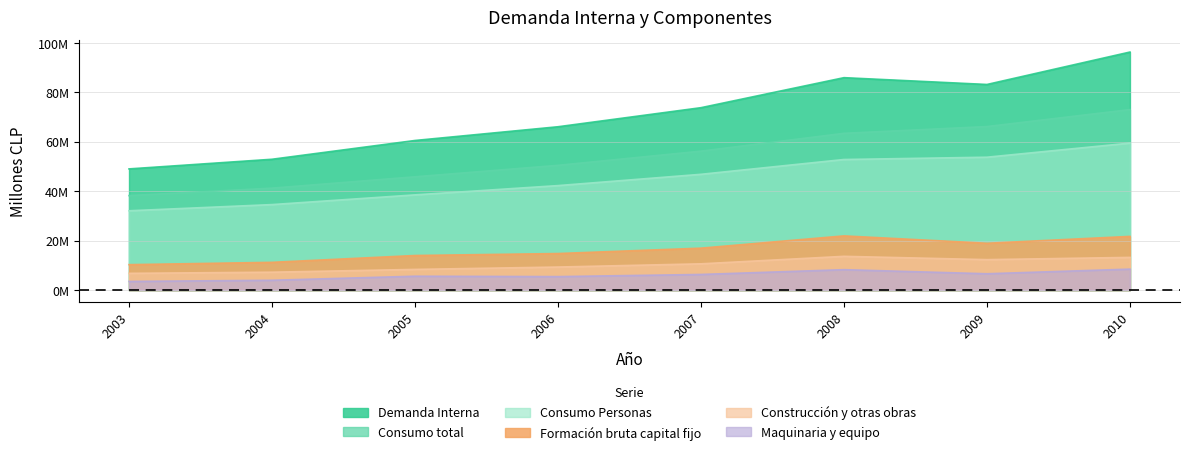

Where is the first local minimum for Formación bruta capital fijo?

2009